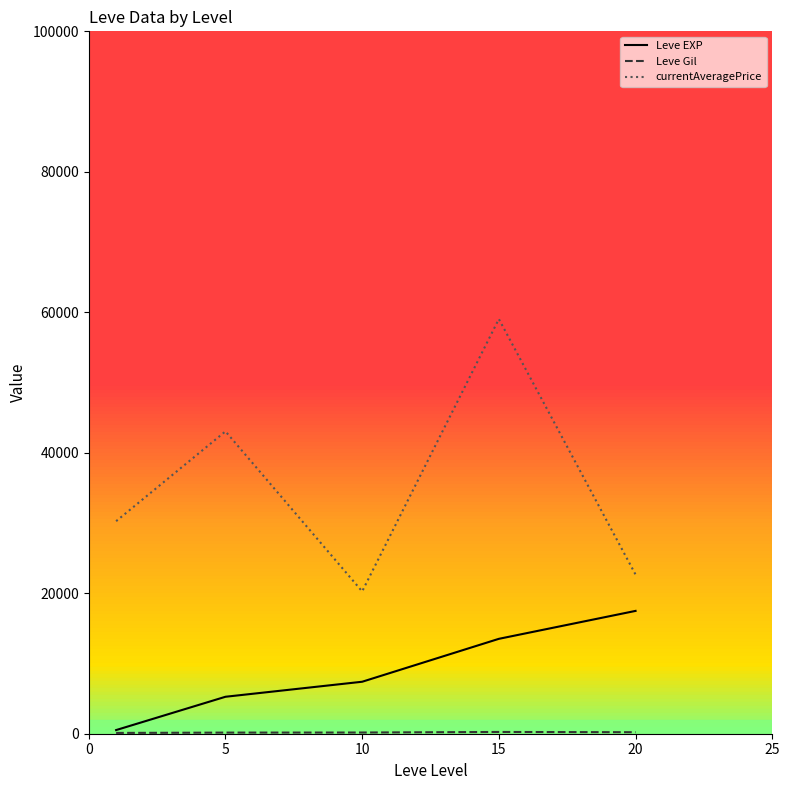

True or false: currentAveragePrice and Leve EXP intersect in this chart.

False